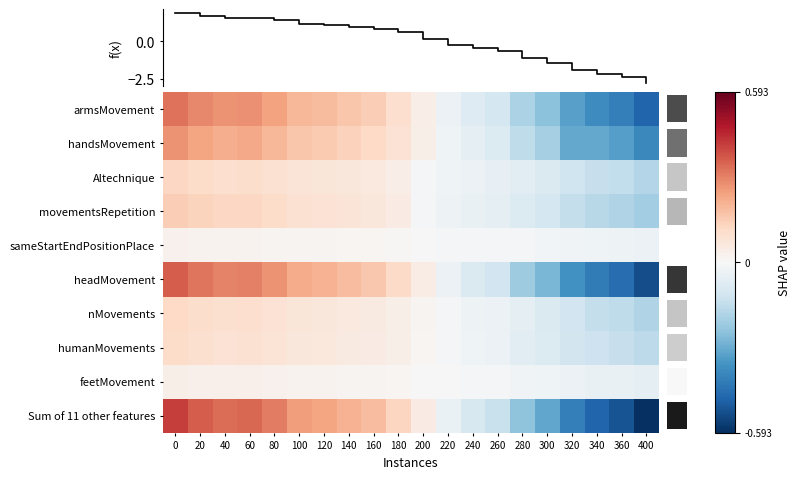

At how many categories does at least one series exceed 0?

11